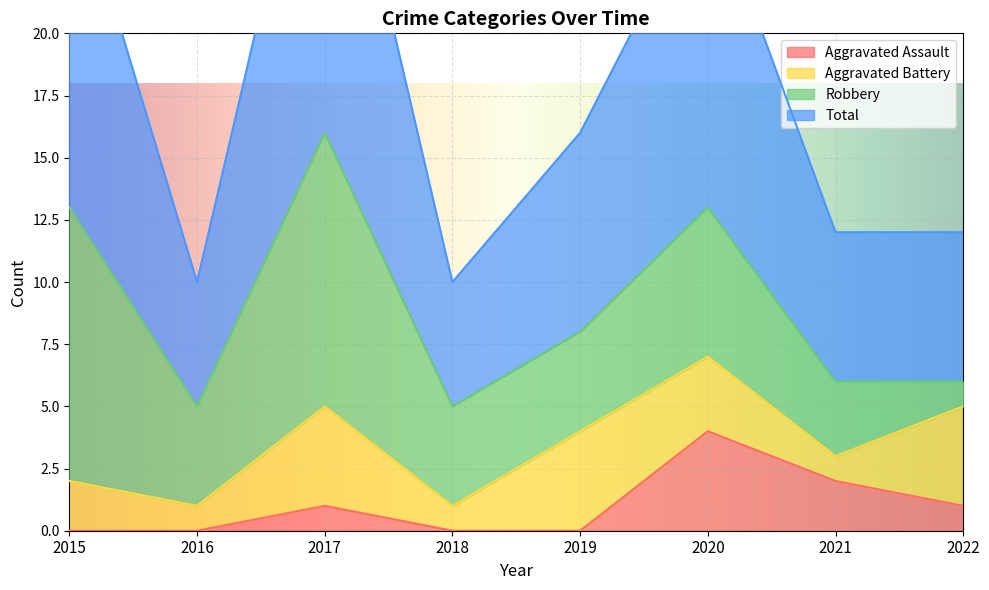

How many values in the Aggravated Assault series exceed 1?

2